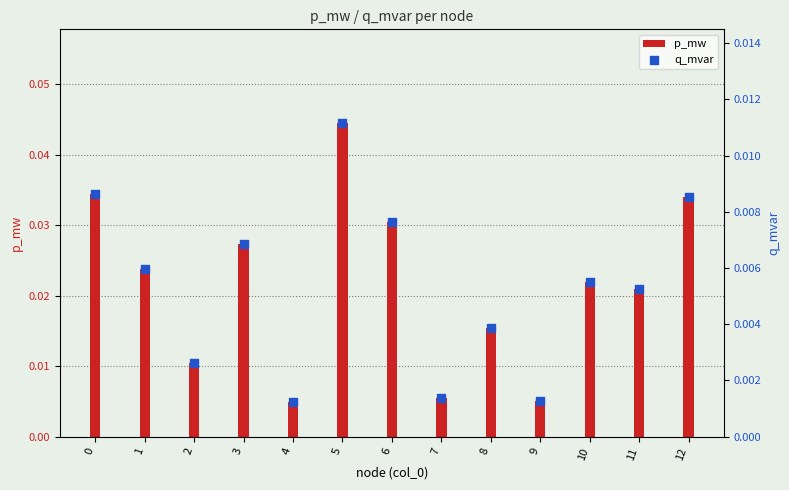

Which series contains the highest Y value?

p_mw